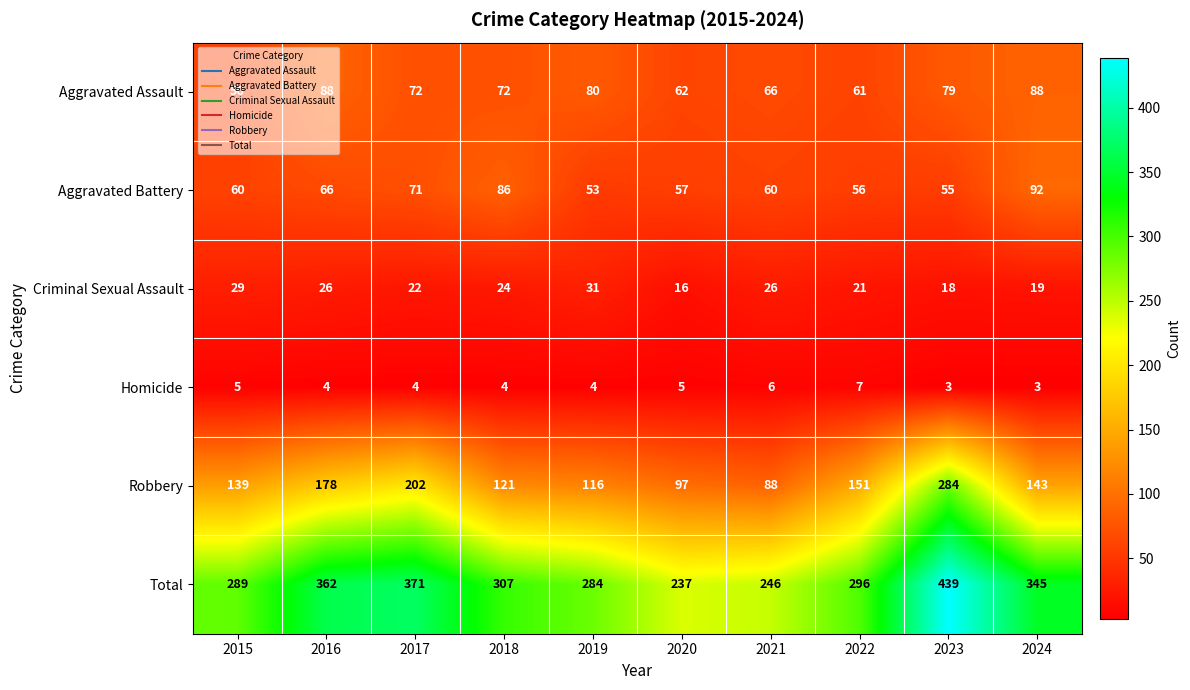

Is the value of Aggravated Battery at 2018 greater than the value of Criminal Sexual Assault at 2017?

Yes